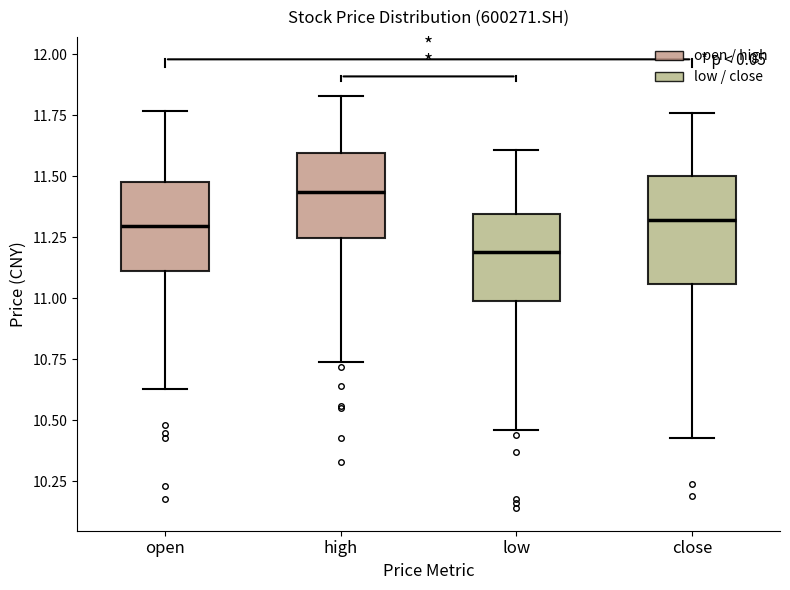

Reading left to right, read every box against the y-axis: the position of its median line, the range the box covers, and the ends of its whiskers. The values are not printed on the chart, so give them approximately, as read against the axis.

open: median 11.30, box 11.10 to 11.50, whiskers 10.65 to 11.75
high: median 11.45, box 11.25 to 11.60, whiskers 10.75 to 11.85
low: median 11.20, box 11.00 to 11.35, whiskers 10.45 to 11.60
close: median 11.30, box 11.05 to 11.50, whiskers 10.45 to 11.75